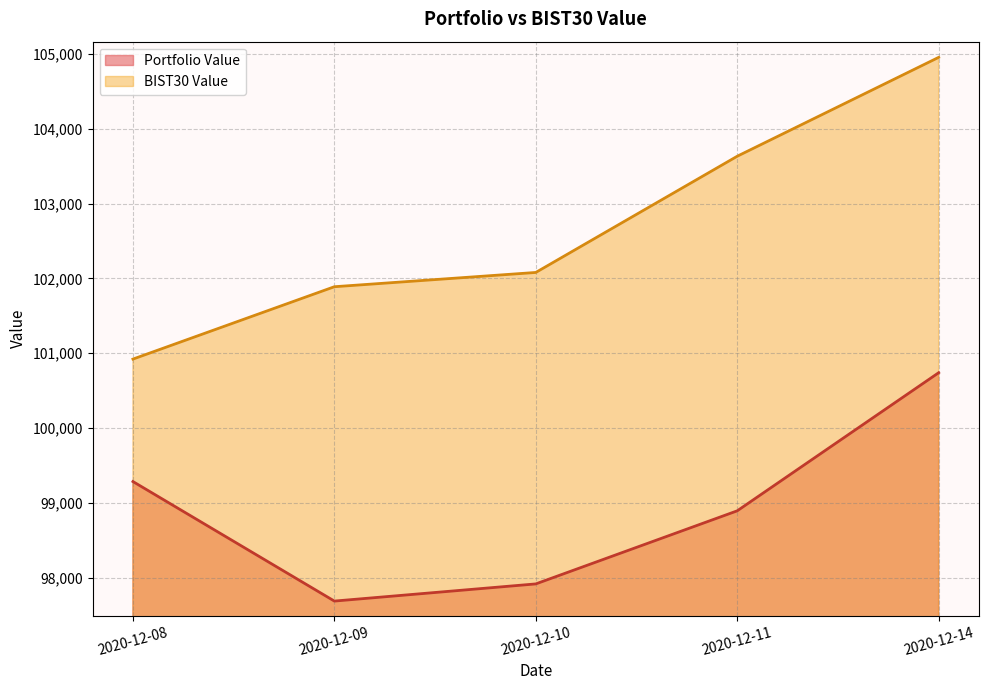

True or false: BIST30 Value and Portfolio Value cross at least once.

False